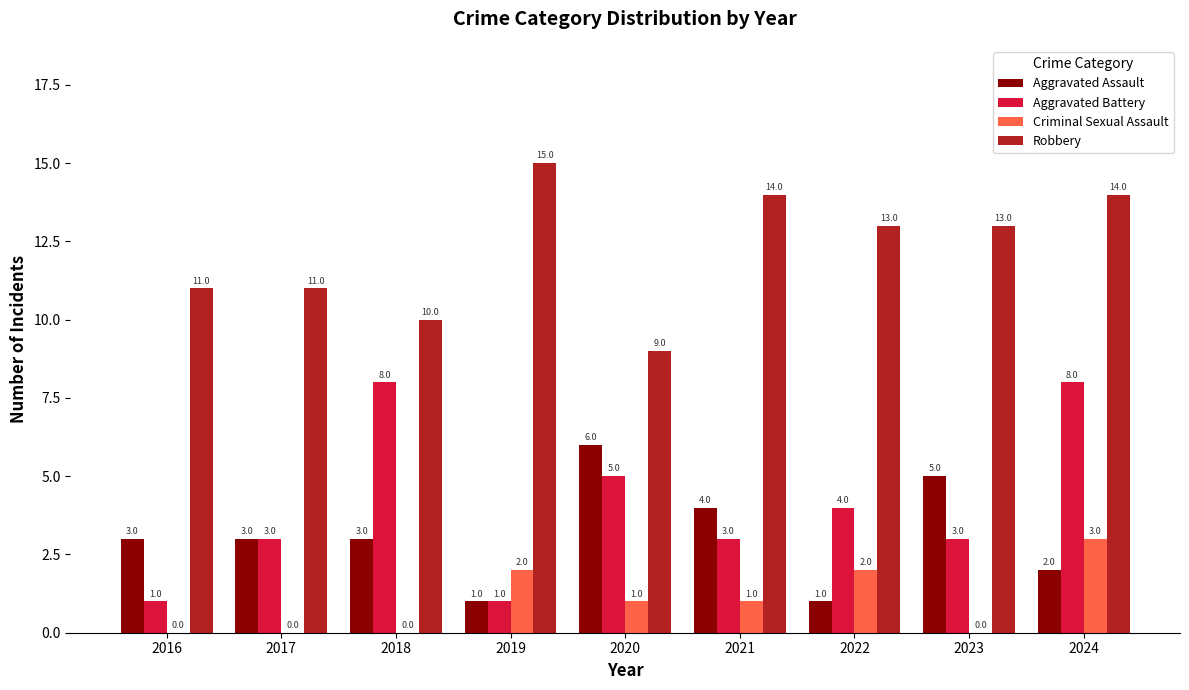

How many groups of bars are there?

9